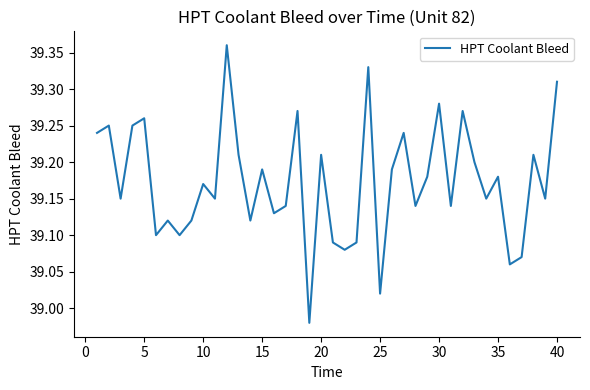

What is the difference between the maximum and minimum values?

0.4